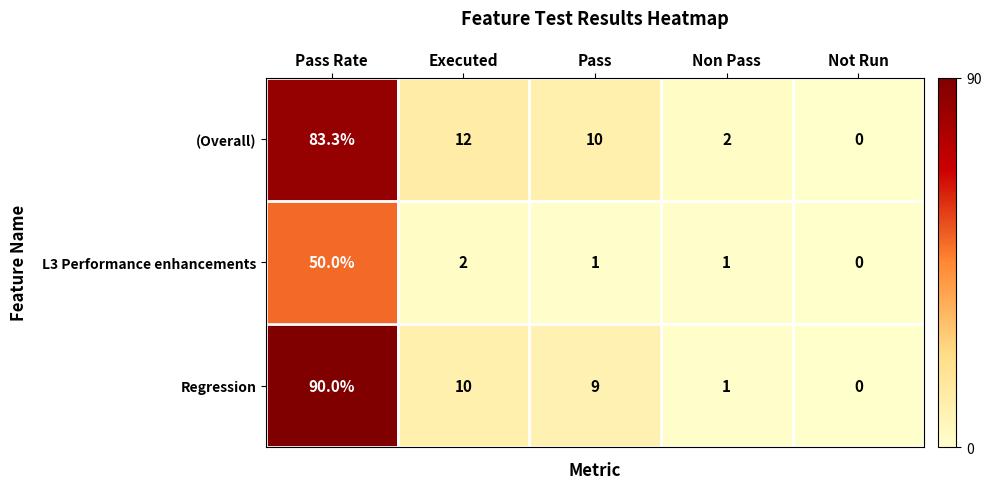

What is the greatest value displayed?

90.0